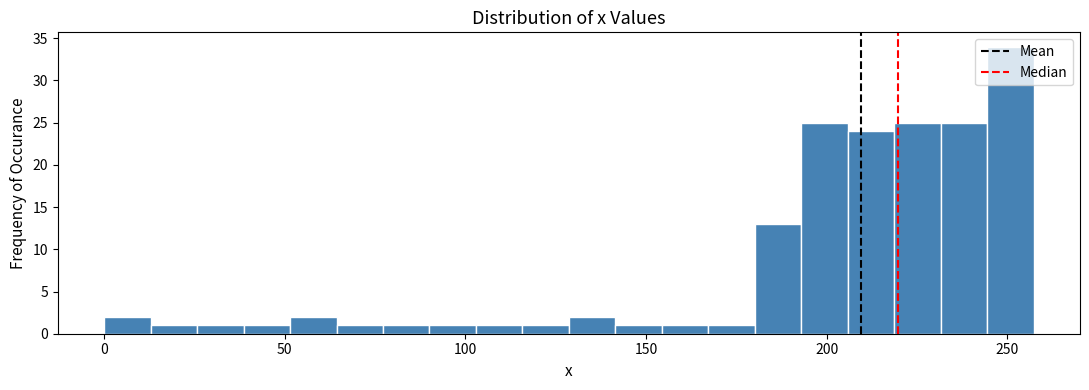

Around what value on the x-axis is the tallest bar? Give the approximate position of its centre, as read against the axis.

250